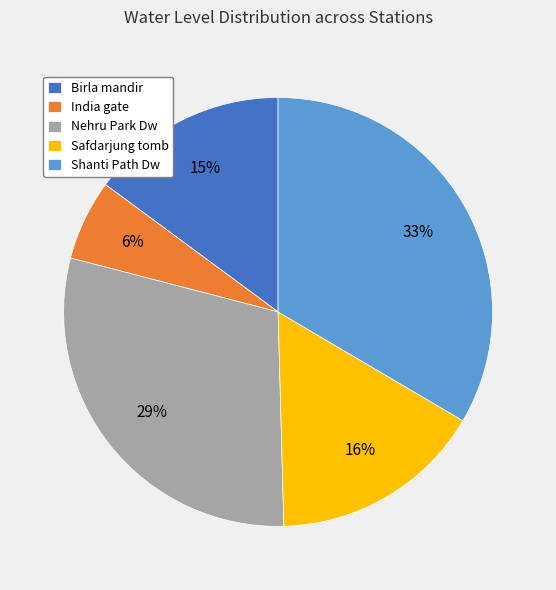

To the nearest percent, what is the combined percentage of Shanti Path Dw and Birla mandir?

48%